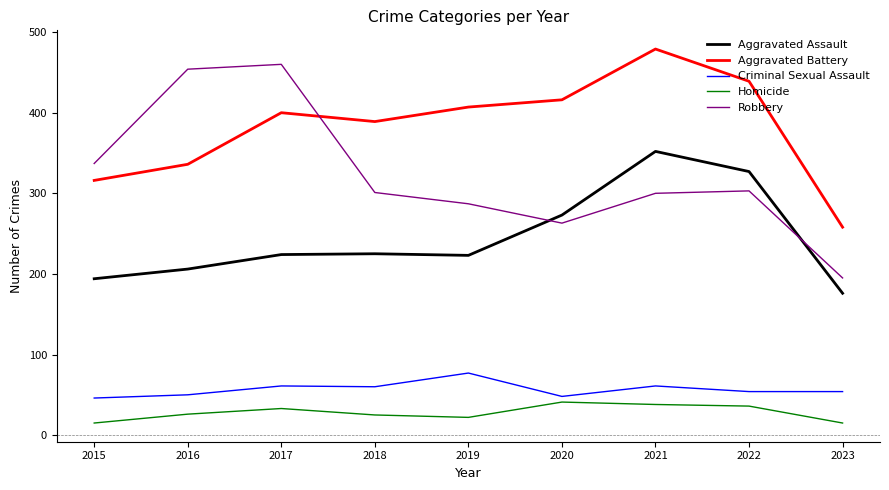

At which category is the sum across all series the highest?

2021